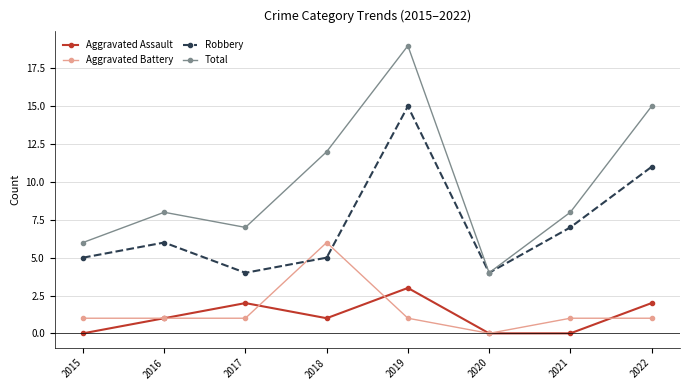

At which category is the sum across all series the highest?

2019